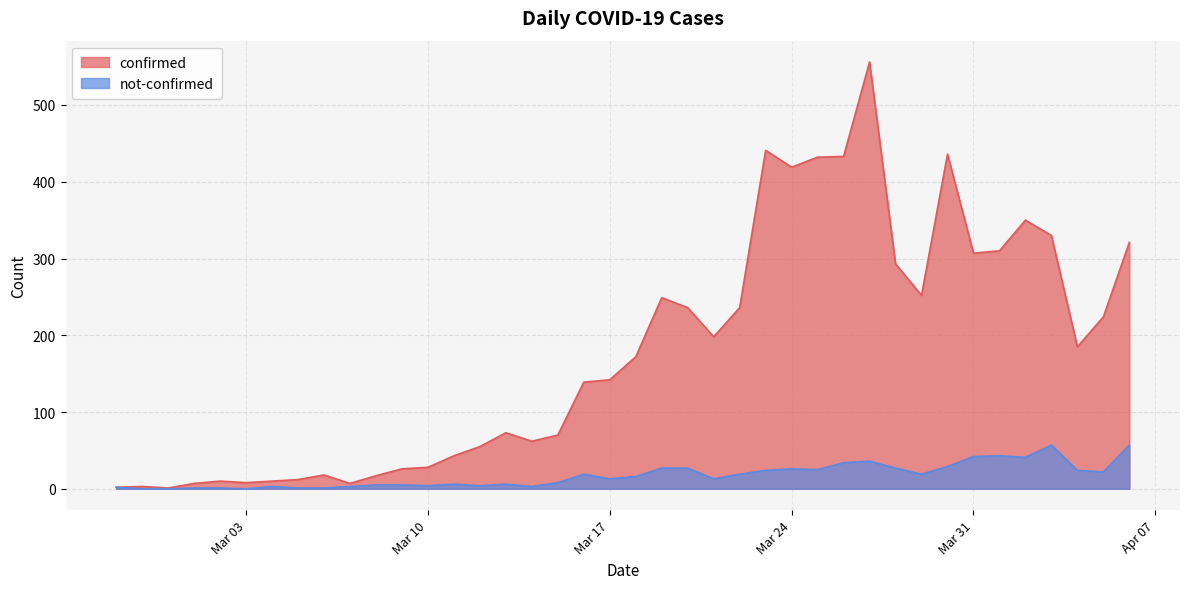

What is the average value of the confirmed series?

178